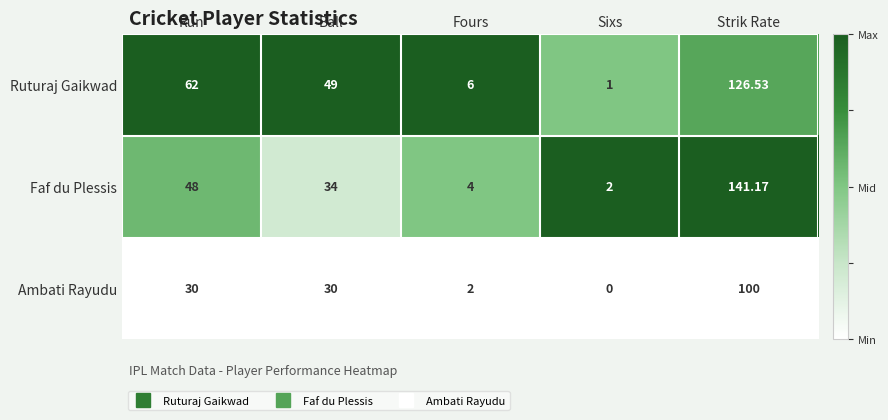

Rank the series by their average value, from lowest to highest.

Ambati Rayudu, Faf du Plessis, Ruturaj Gaikwad